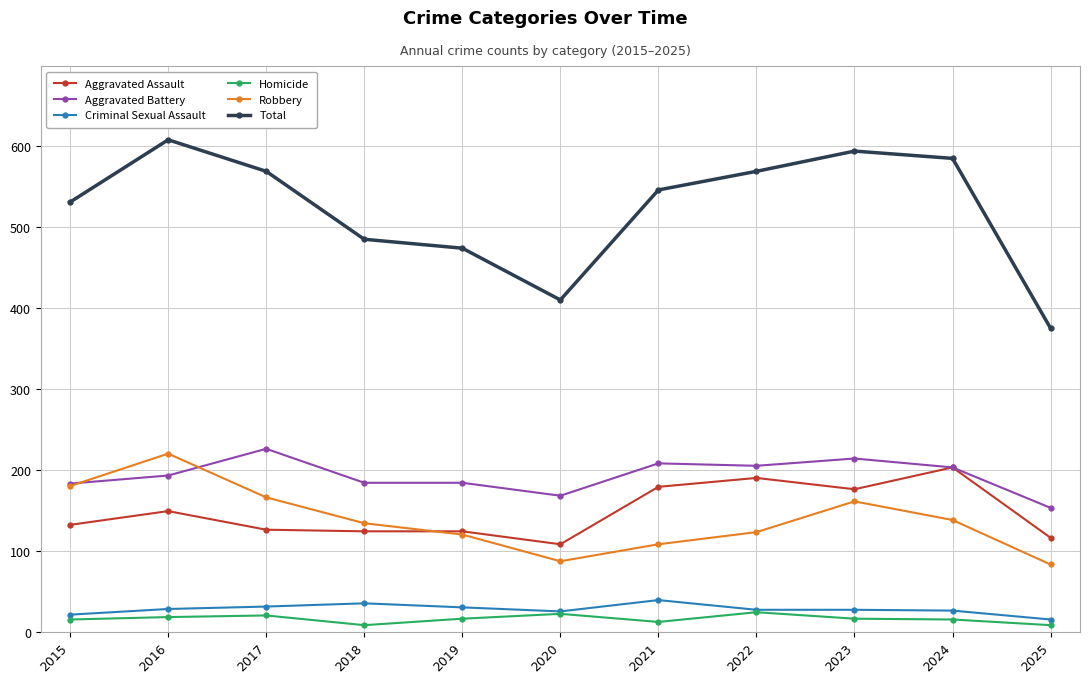

Does the chart display data point markers on the line(s)?

Yes